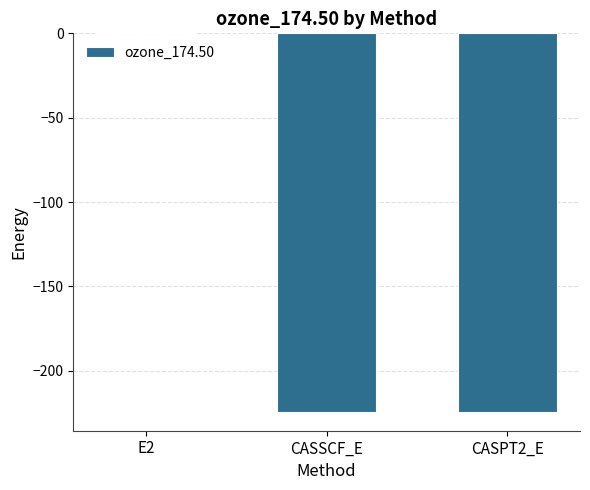

How many data points are above -224?

1